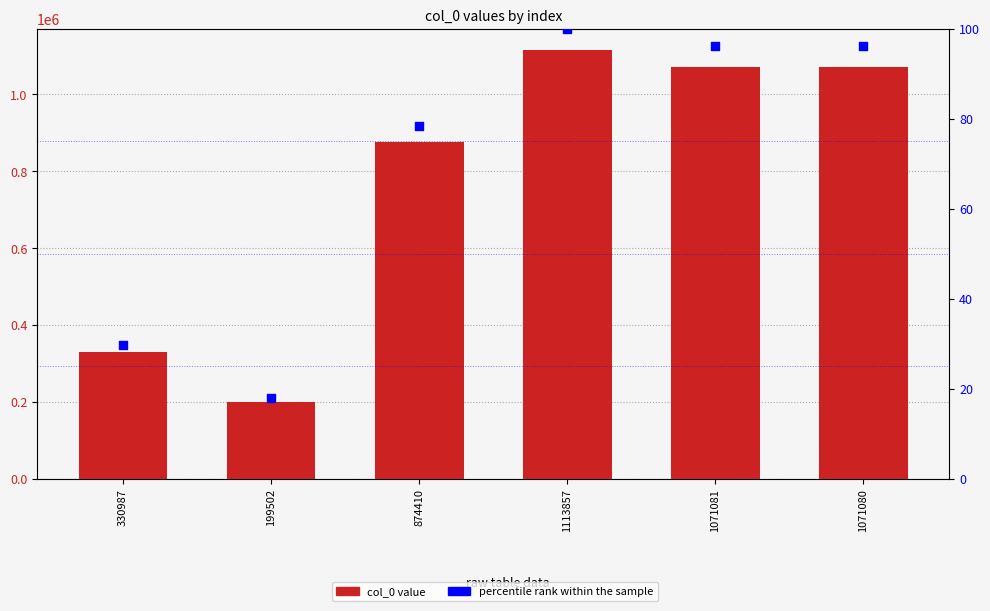

What is the total value across all series at 199502?

199519.9